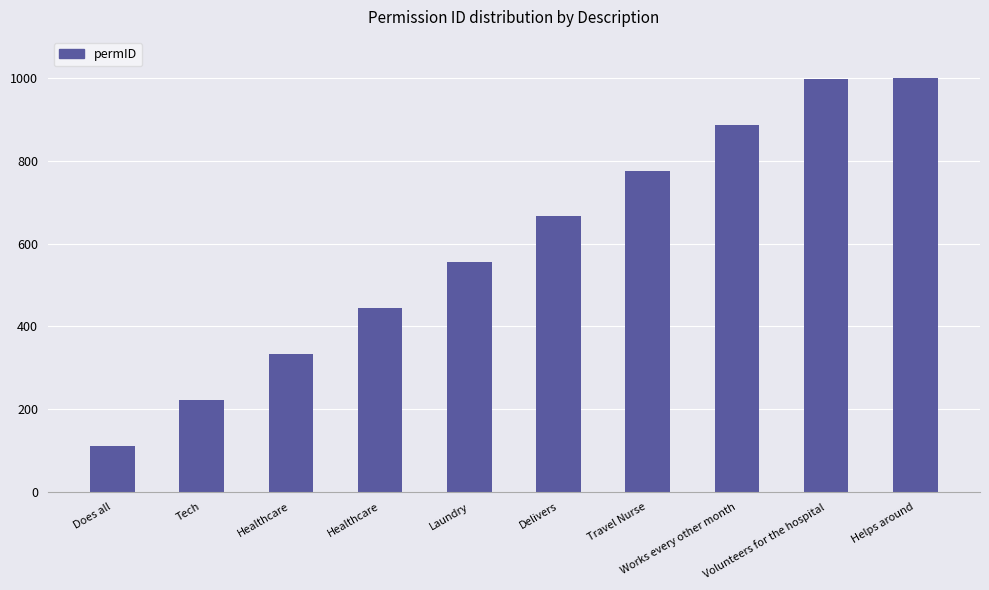

Count the number of categories in the chart.

10